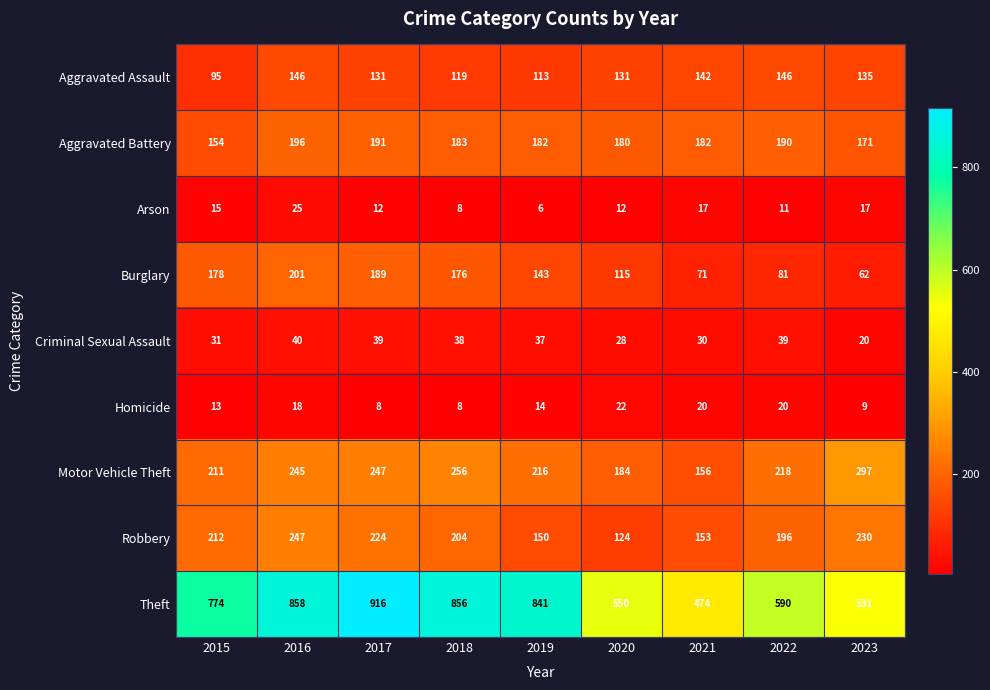

Rank the series at 2016 from highest to lowest value.

Theft, Robbery, Motor Vehicle Theft, Burglary, Aggravated Battery, Aggravated Assault, Criminal Sexual Assault, Arson, Homicide